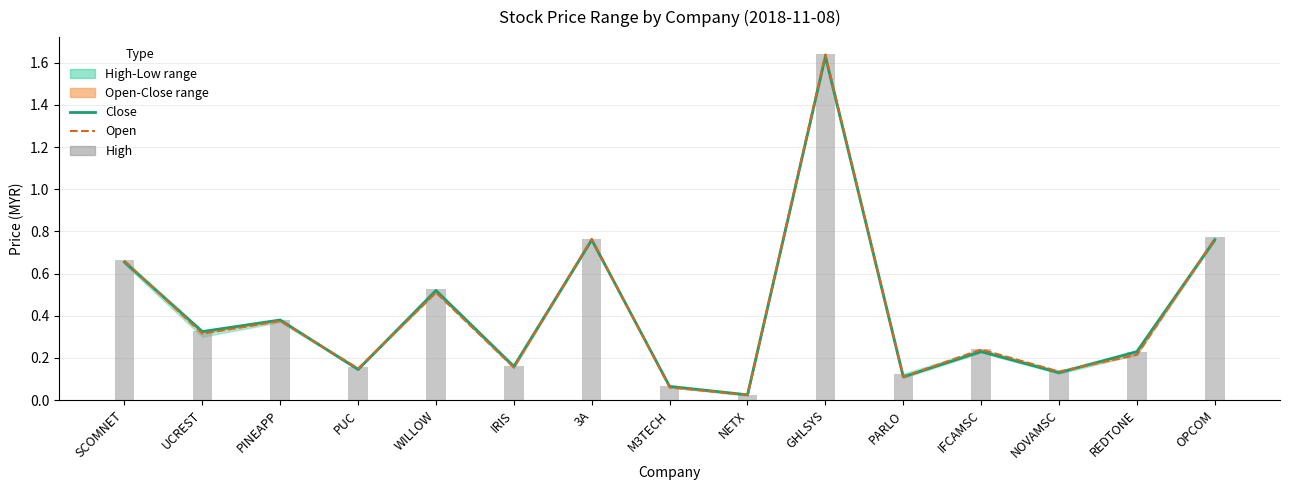

At which category does the chart reach its peak across all series?

GHLSYS